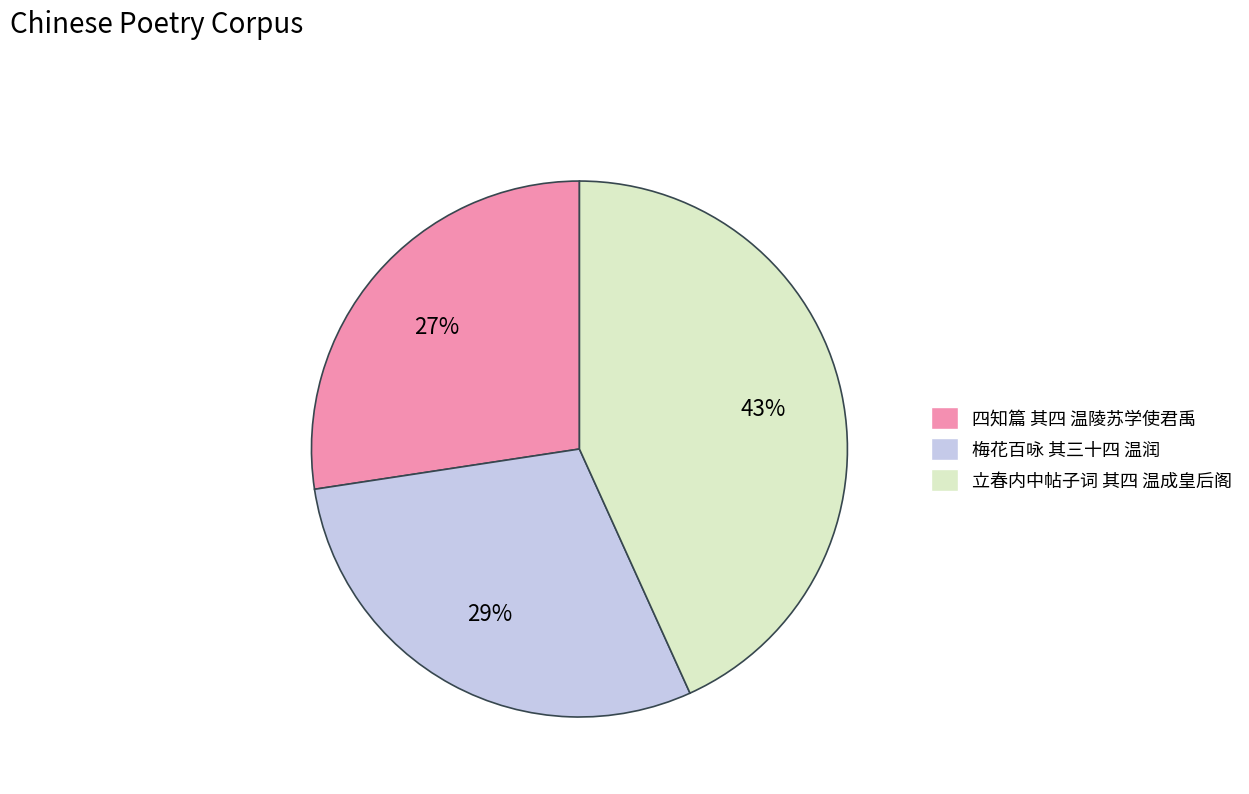

Between 立春内中帖子词 其四 温成皇后阁 and 四知篇 其四 温陵苏学使君禹, which is larger?

立春内中帖子词 其四 温成皇后阁